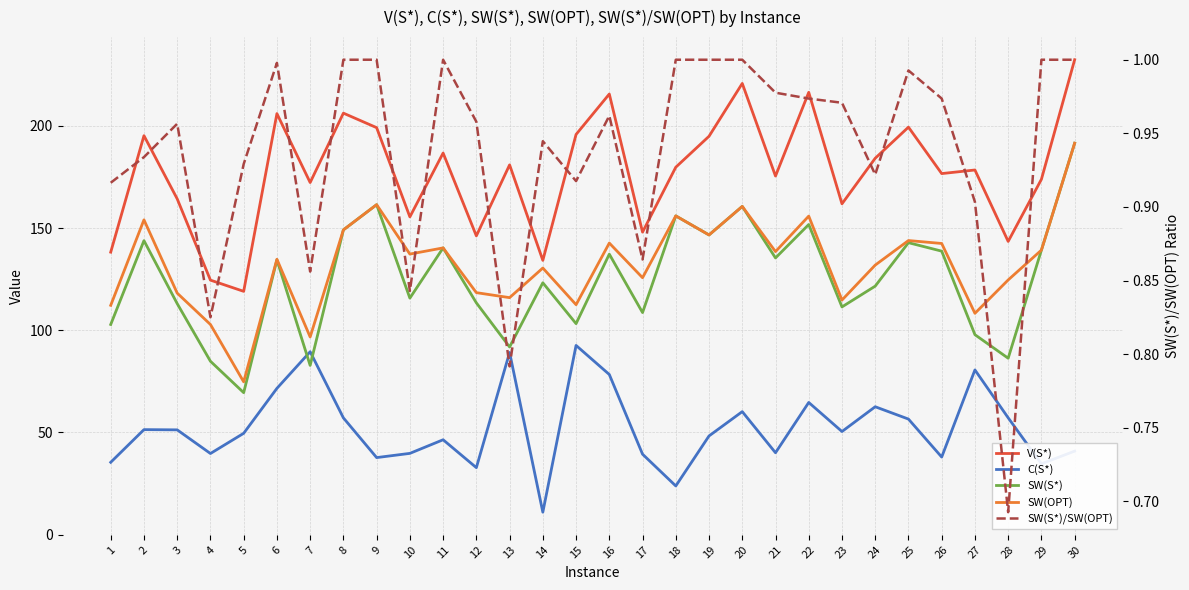

At how many categories does at least one series exceed 144?

25